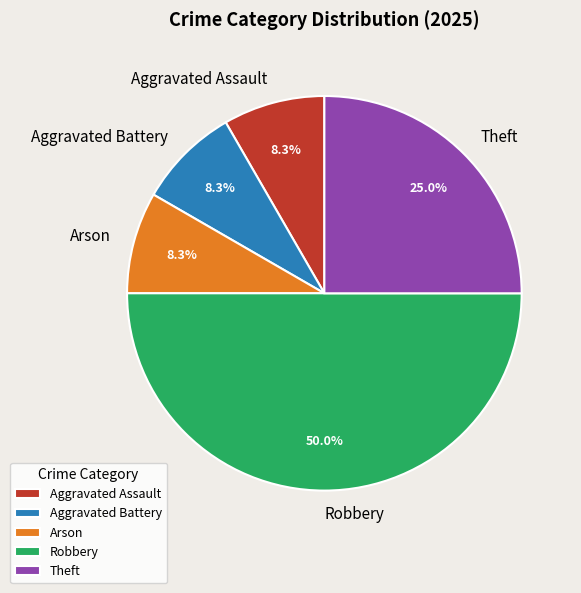

What is the majority slice?

Robbery